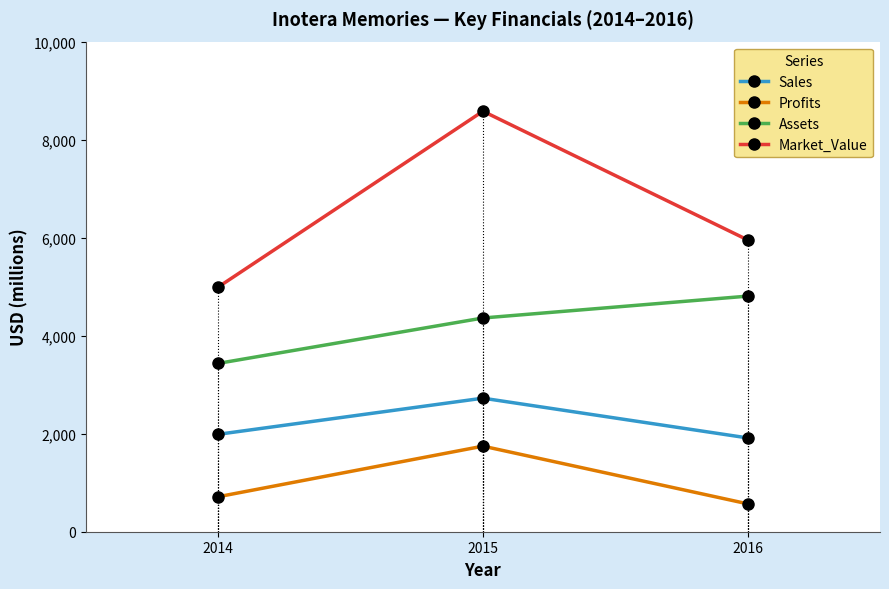

What is the difference between the Profits values at 2016 and 2014?

145.0